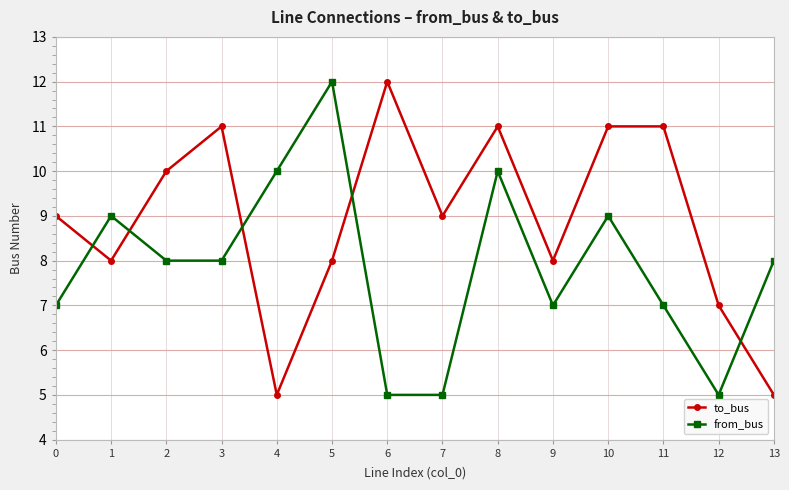

Which series has the largest total across all categories?

to_bus